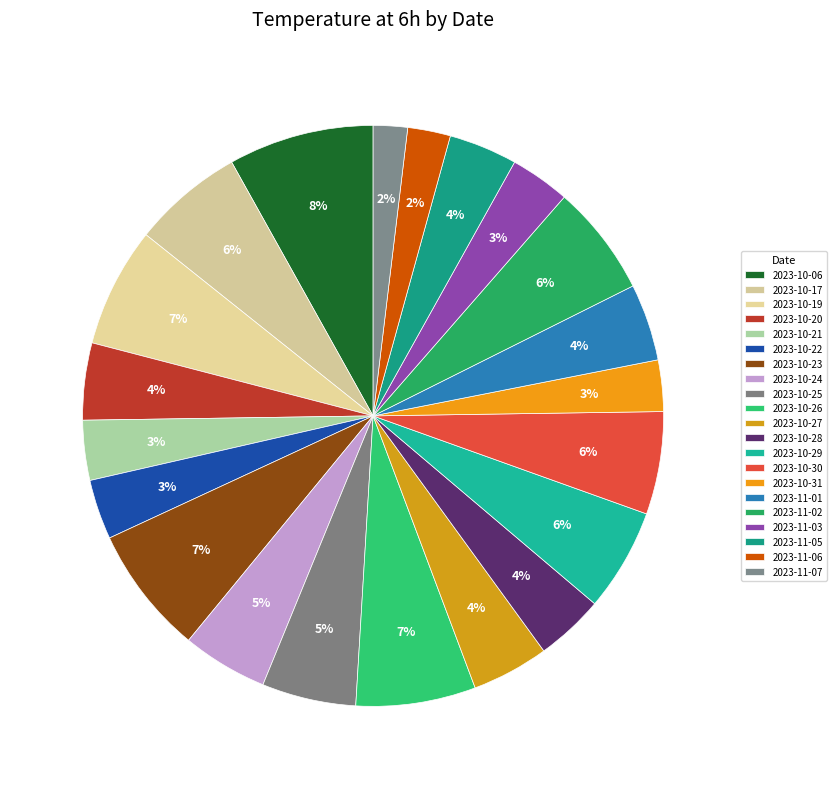

Count the number of slices in the pie.

21